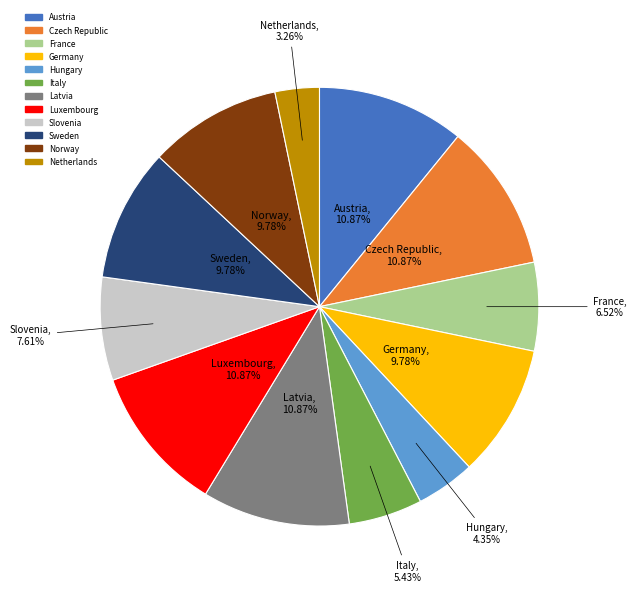

What percentage is the Luxembourg slice, to the nearest percent?

11%